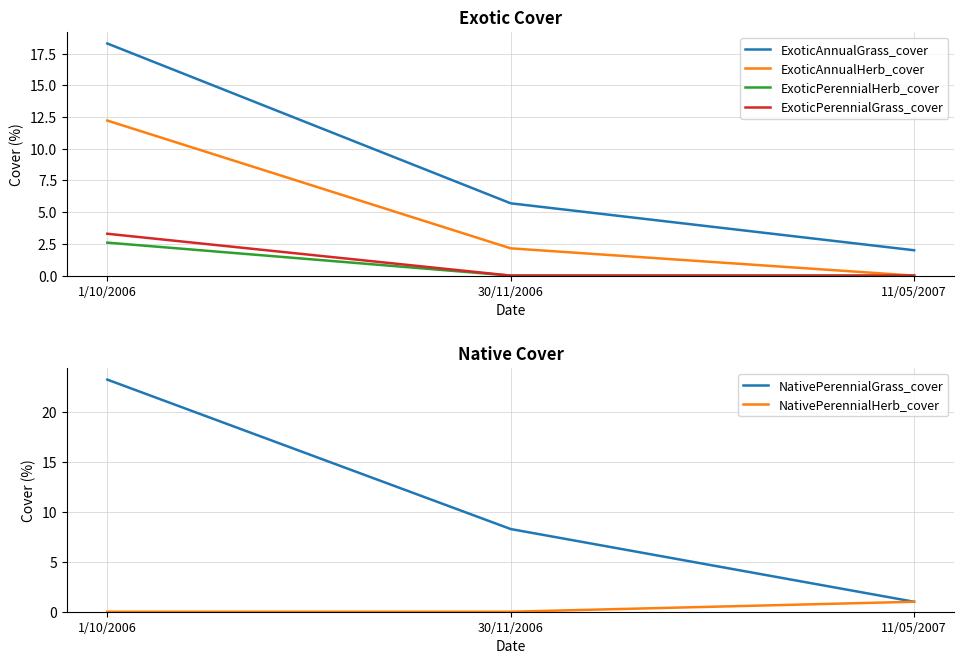

At which category does the chart reach its minimum across all series?

11/05/2007